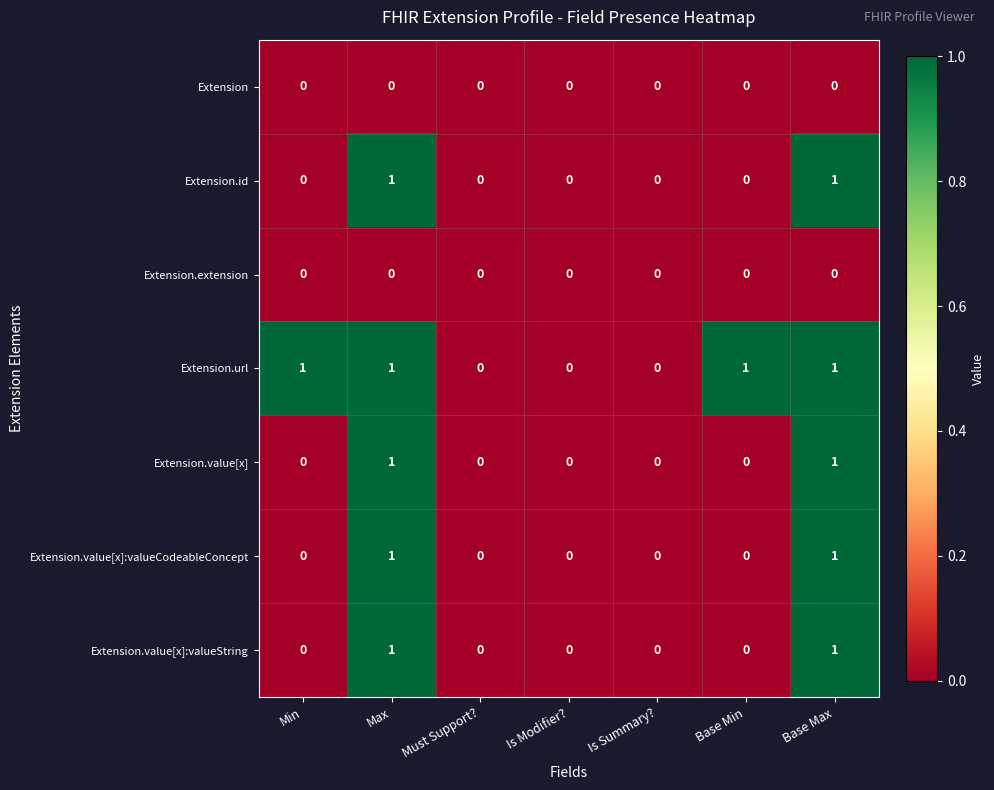

Which series has the largest total across all categories?

Extension.url